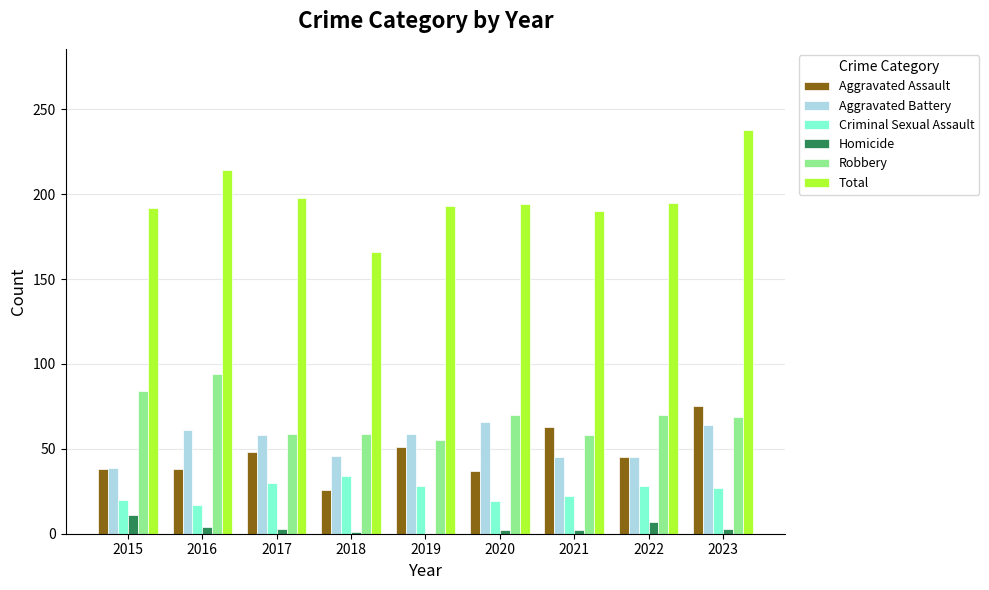

What is the average value of the Total series?

198